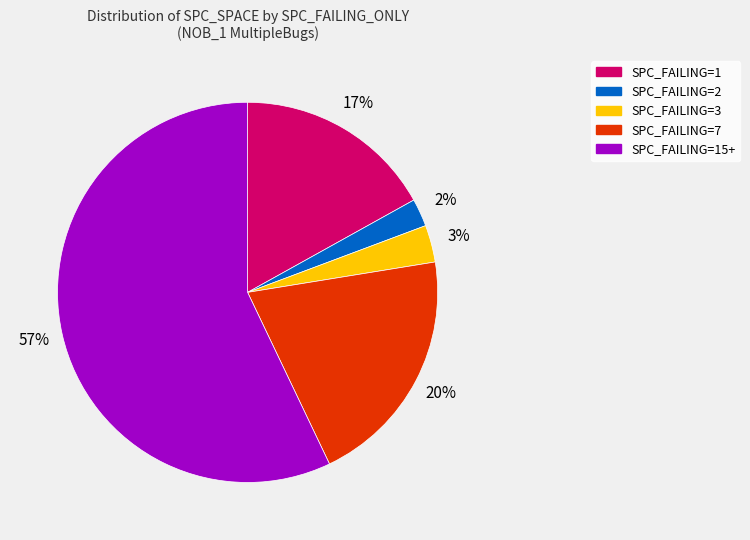

To the nearest percent, what is the average slice percentage?

20%